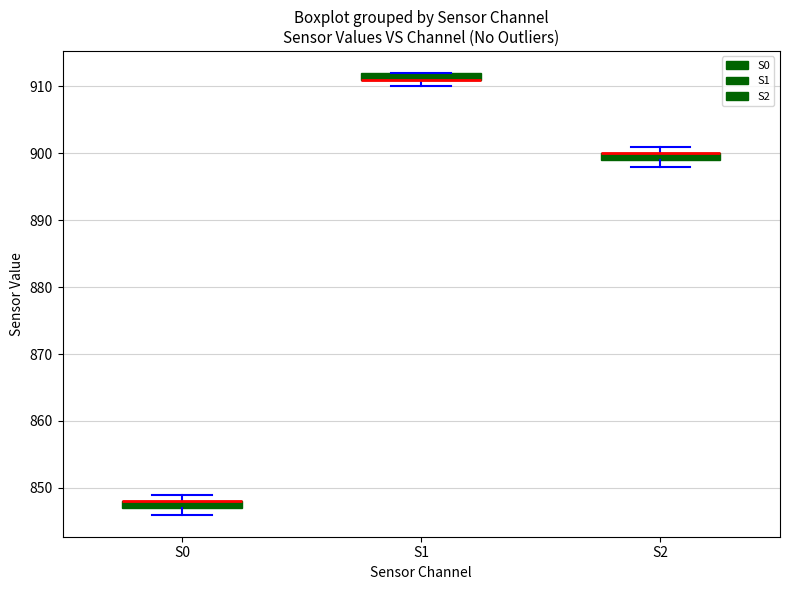

Where is the upper edge of the box for S2 on the y-axis? The values are not printed on the chart, so give them approximately, as read against the axis.

900